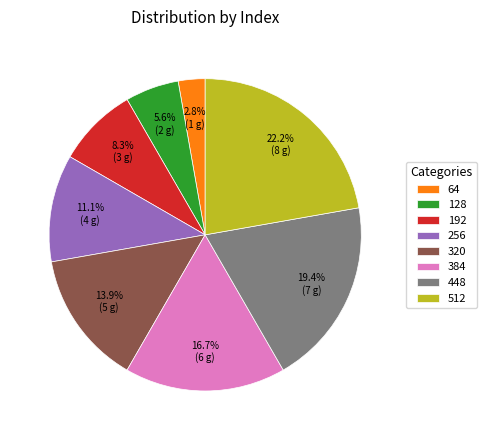

Which category has the biggest portion of the pie?

512